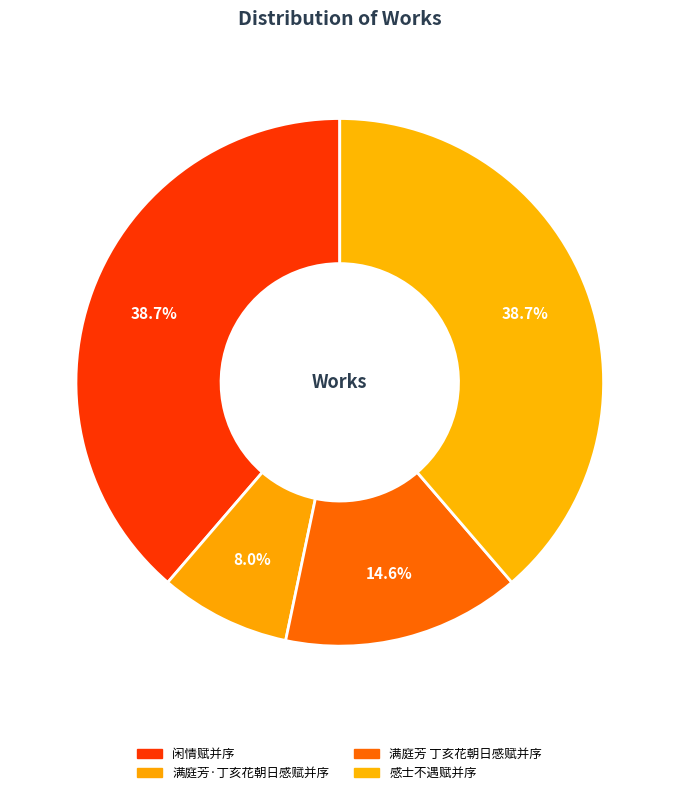

Which slice is the smallest?

满庭芳·丁亥花朝日感赋并序